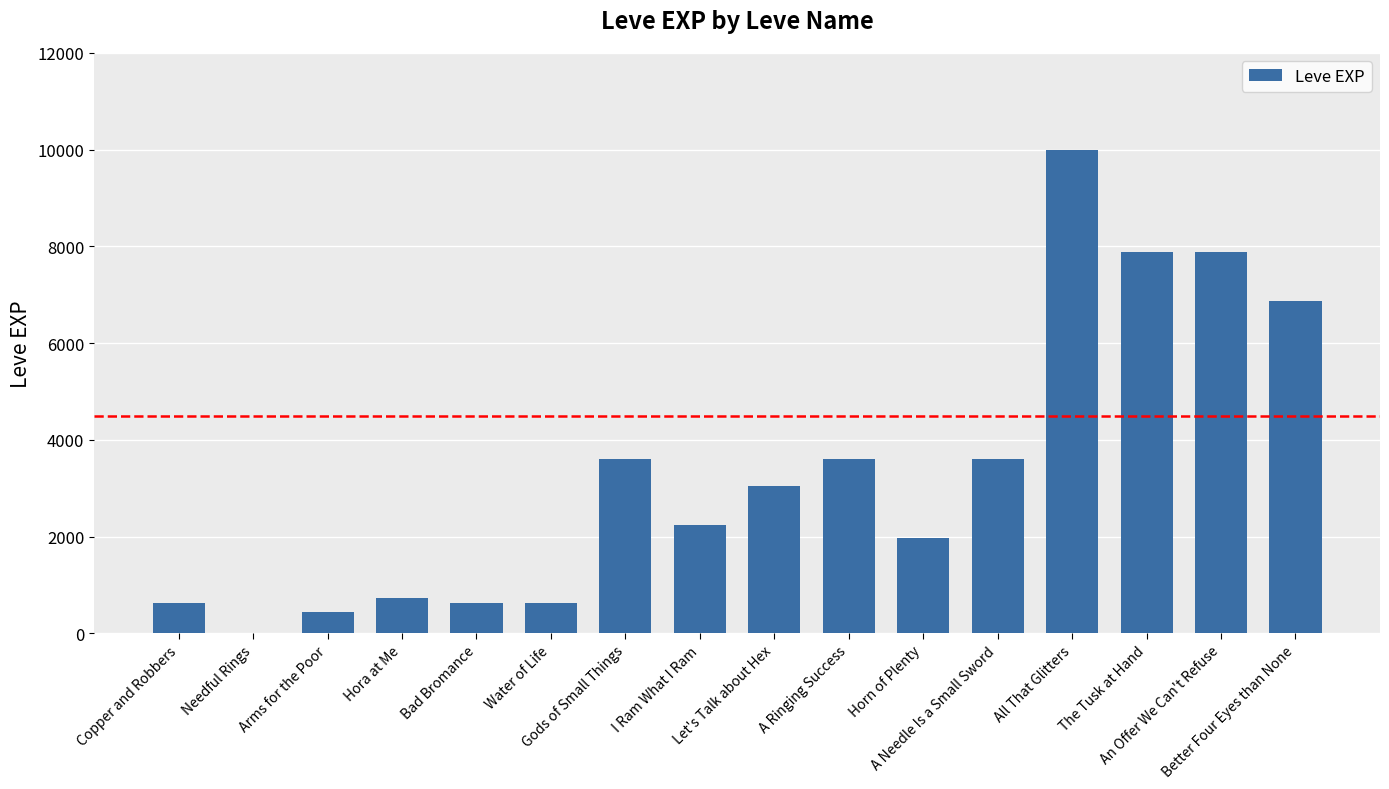

Reading left to right, transcribe all the data shown in this chart.

630	1	450	720	630	630	3600	2230	3040	3600	1980	3600	9990	7880	7880	6880